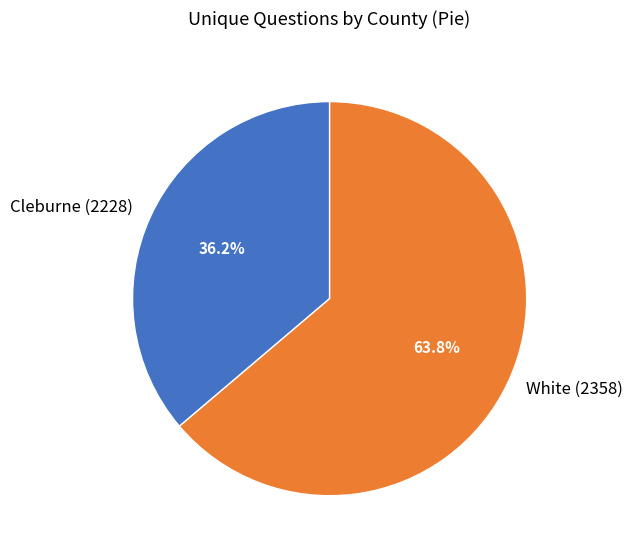

Which category has the smallest portion of the pie?

Cleburne (2228)